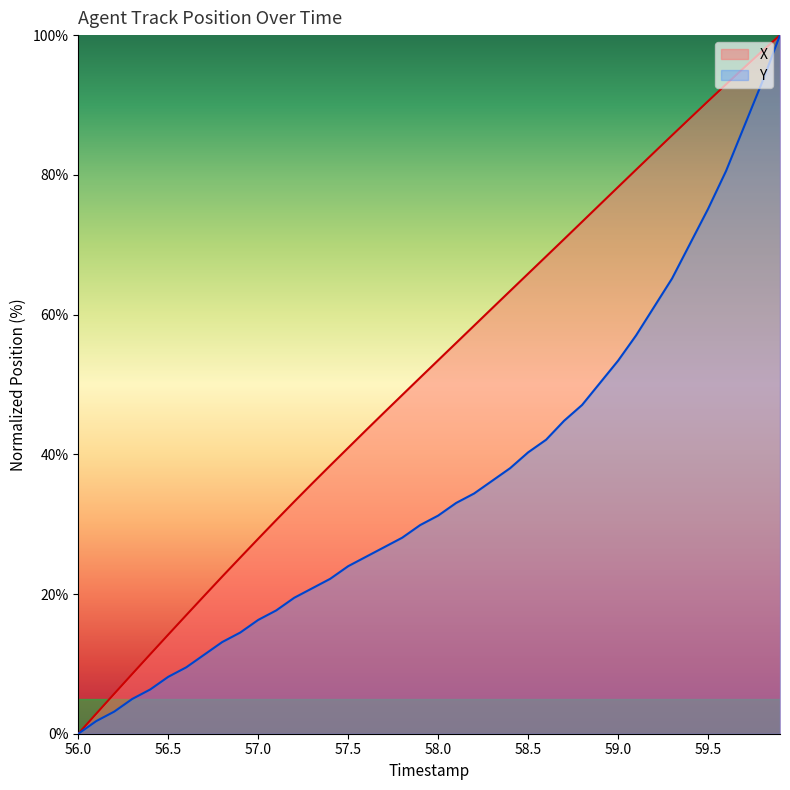

At which label does X reach its minimum?

56.0